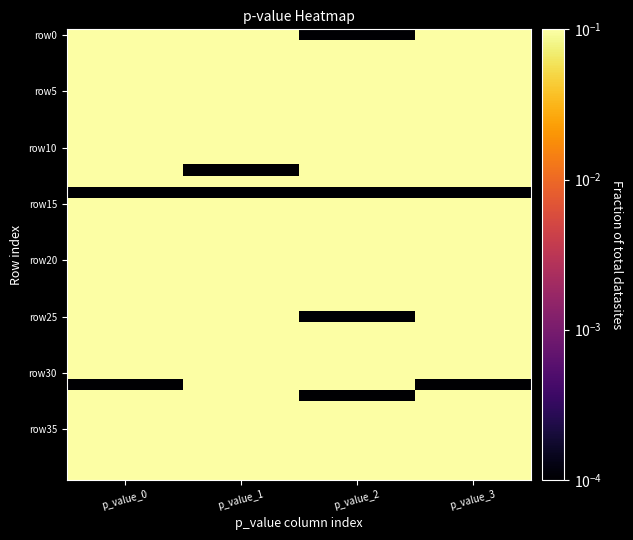

How many data points does each series have?

4